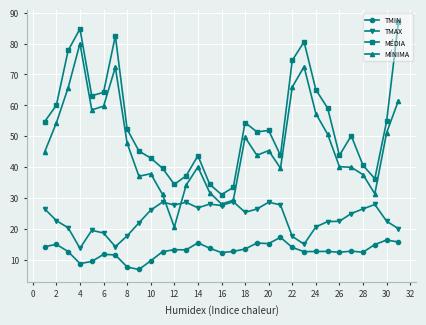

What is the greatest value displayed?

87.0